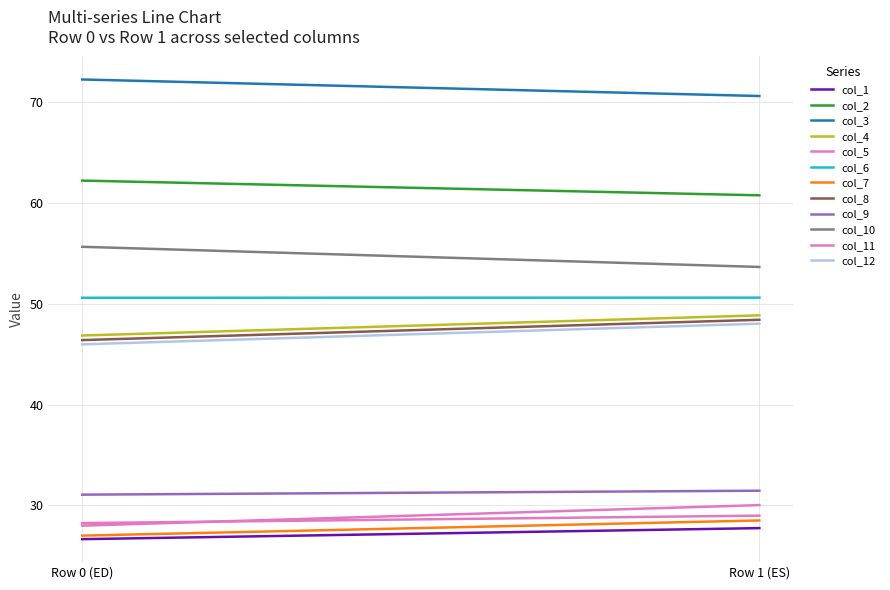

At how many categories does at least one series exceed 69?

2